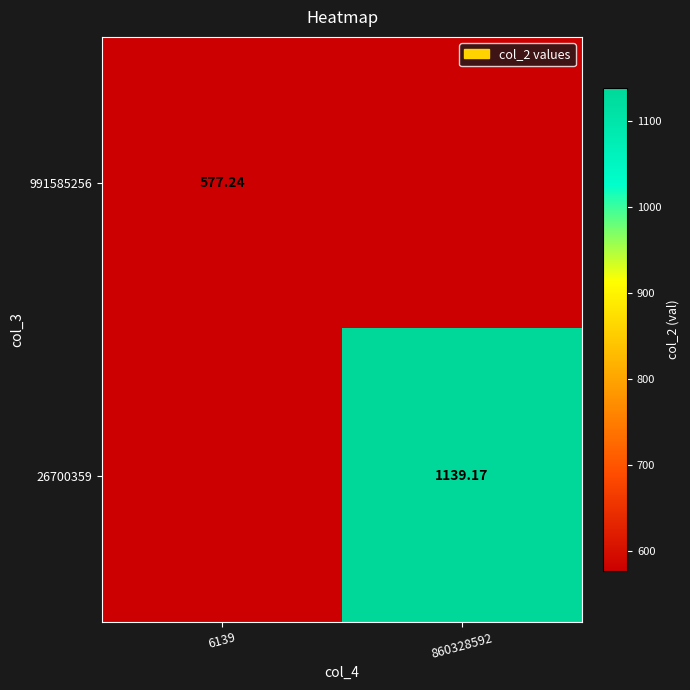

Is the value of 26700359 at 860328592 greater than the value of 991585256 at 6139?

Yes